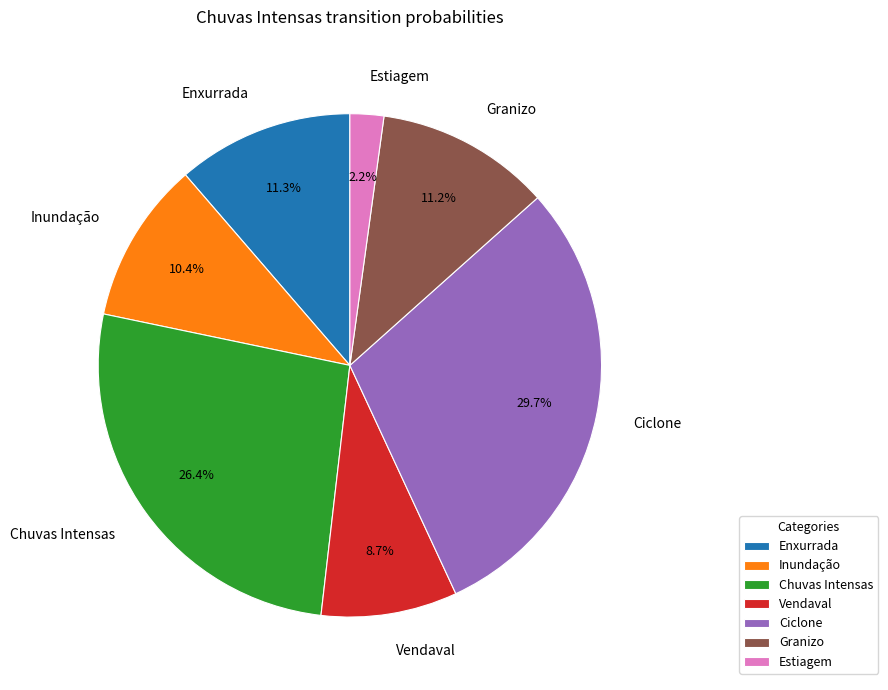

What portion of the pie excludes Estiagem?

97.8%